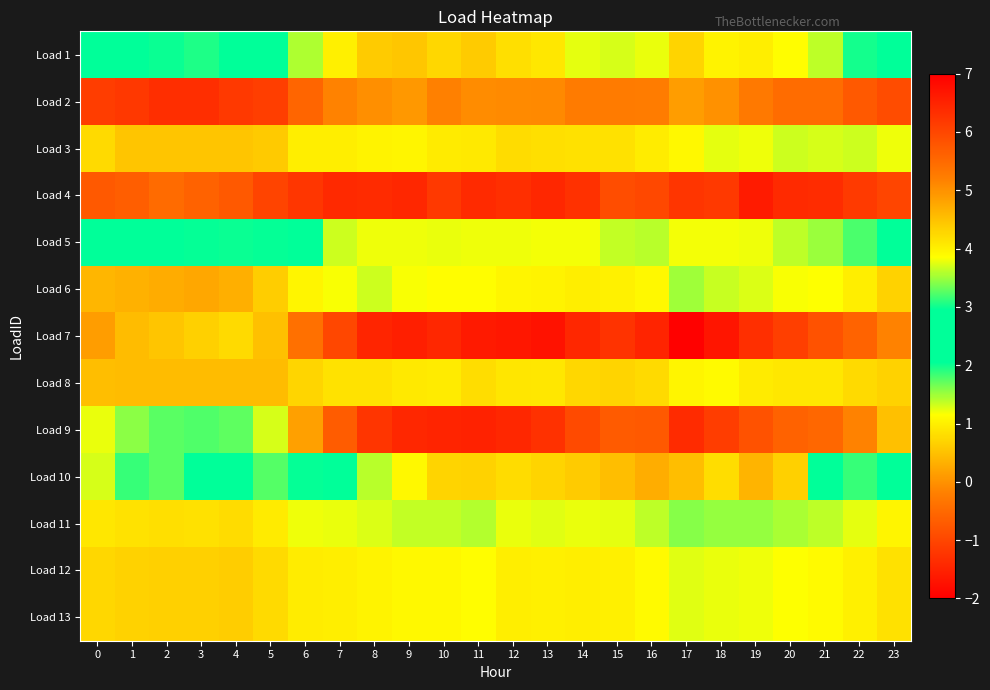

What is the spread (max minus min) of values at 23?

6.2